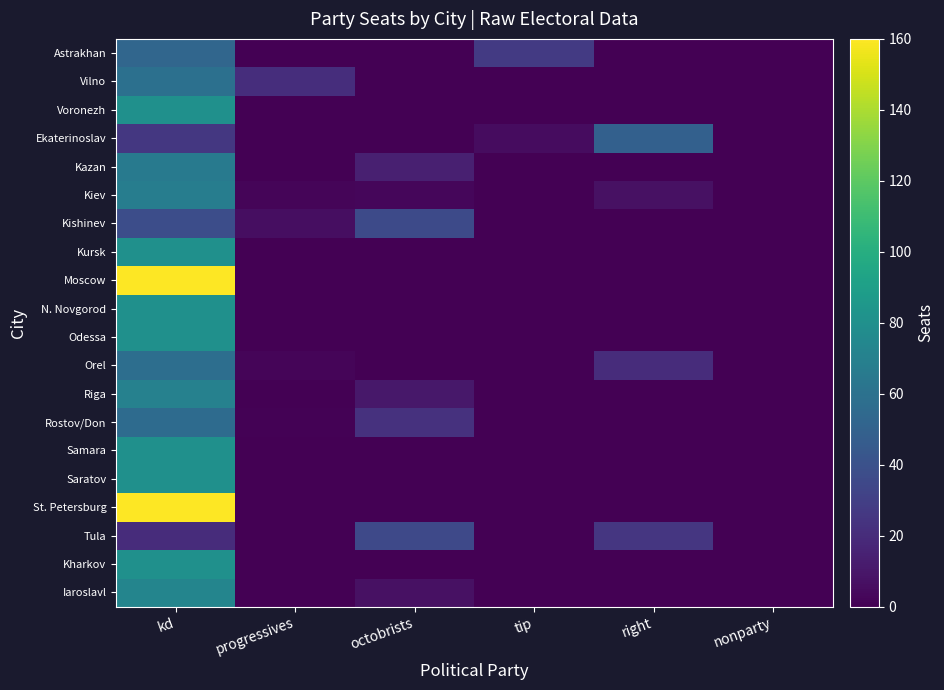

What is the difference between the highest and lowest values at kd?

140